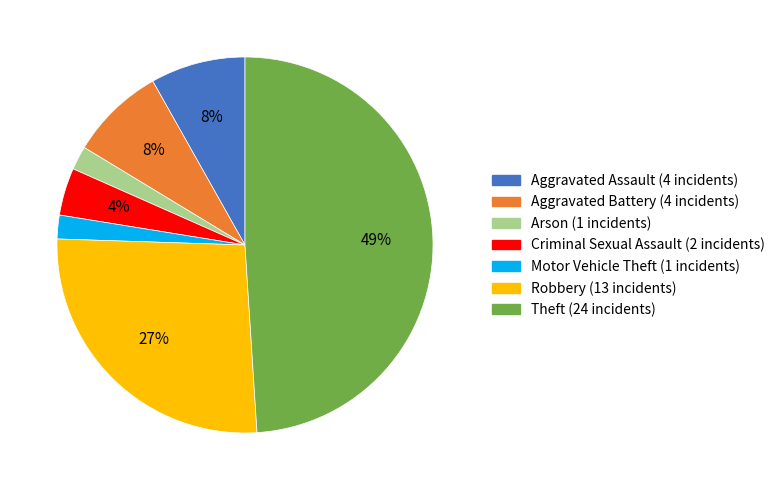

Is there any slice that represents more than half of the pie?

No